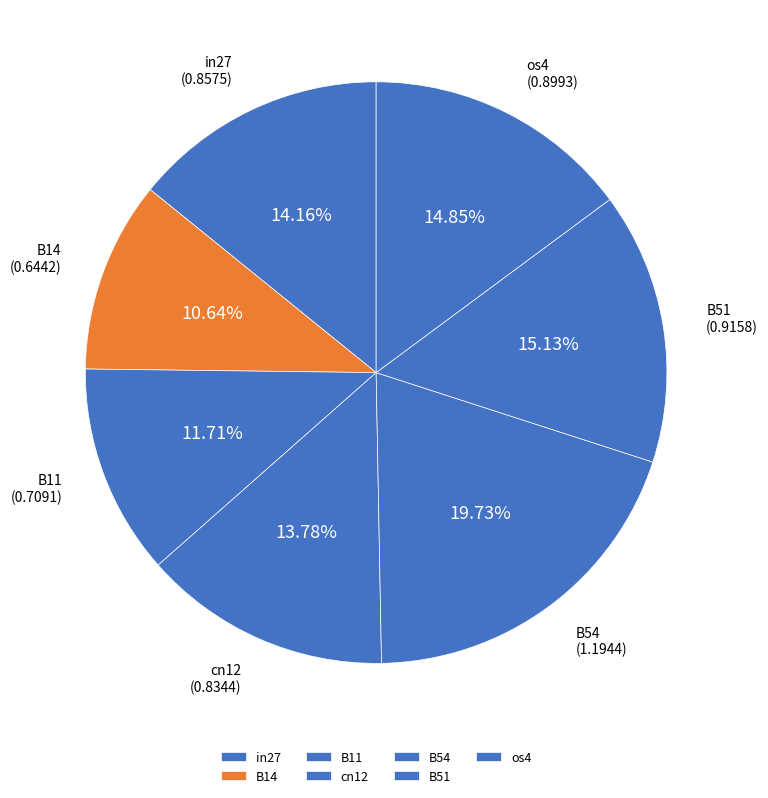

Is it true that B51 is 15% of the pie?

True